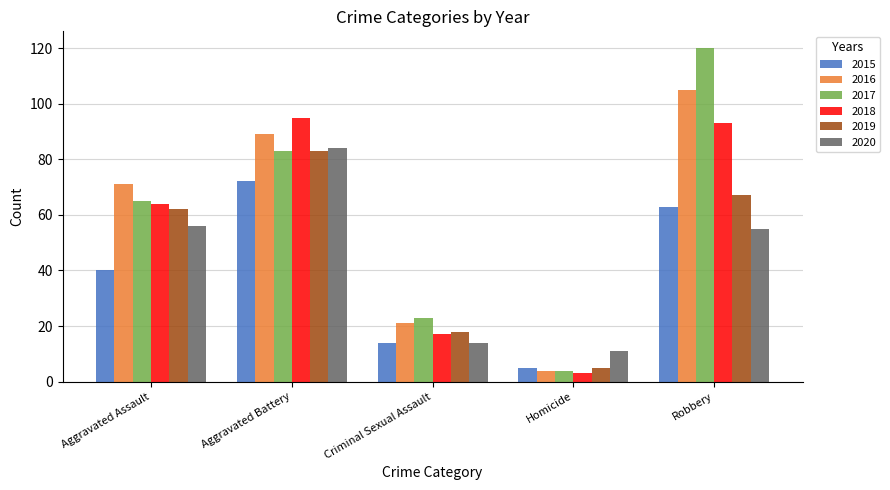

What is the difference between the 2019 values at Criminal Sexual Assault and Aggravated Battery?

65